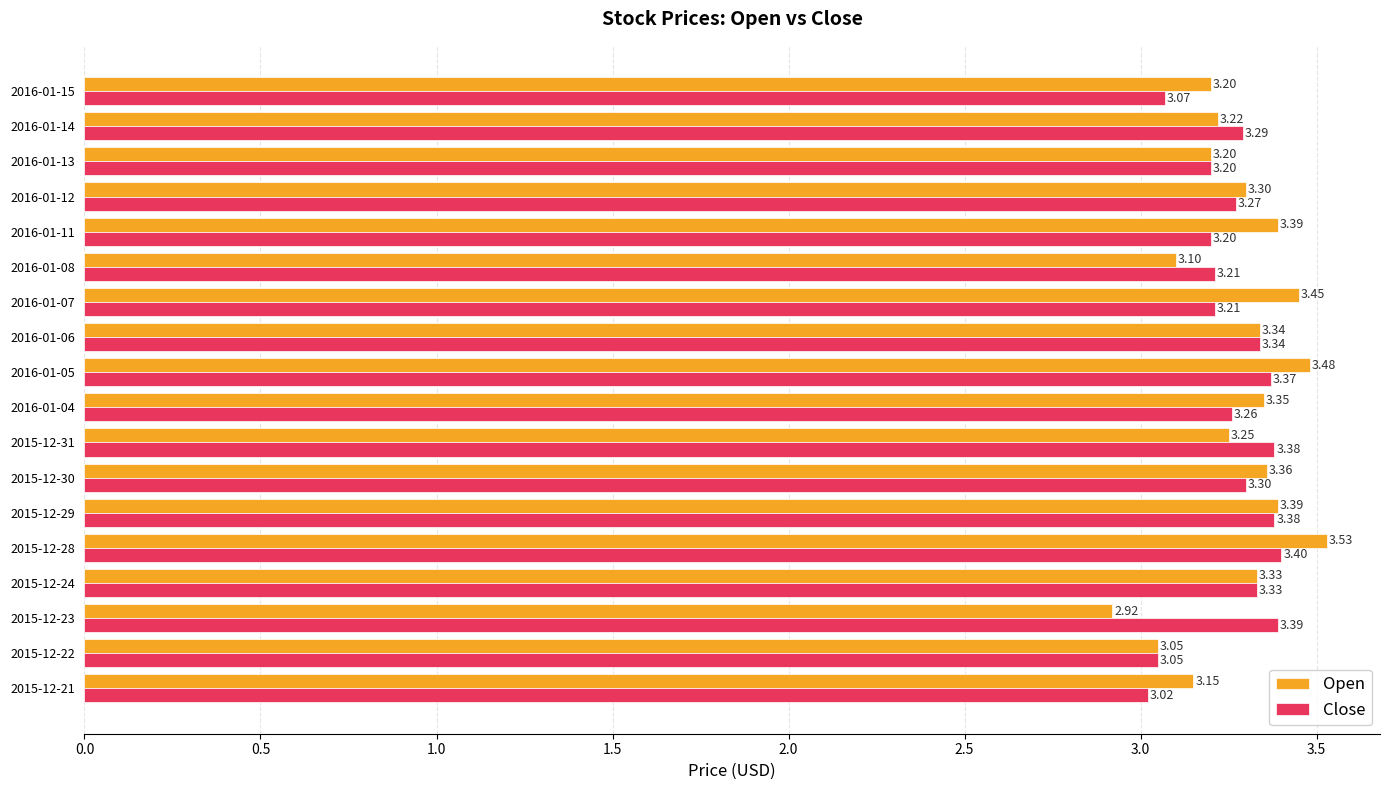

Which series has the largest range (max minus min)?

Open